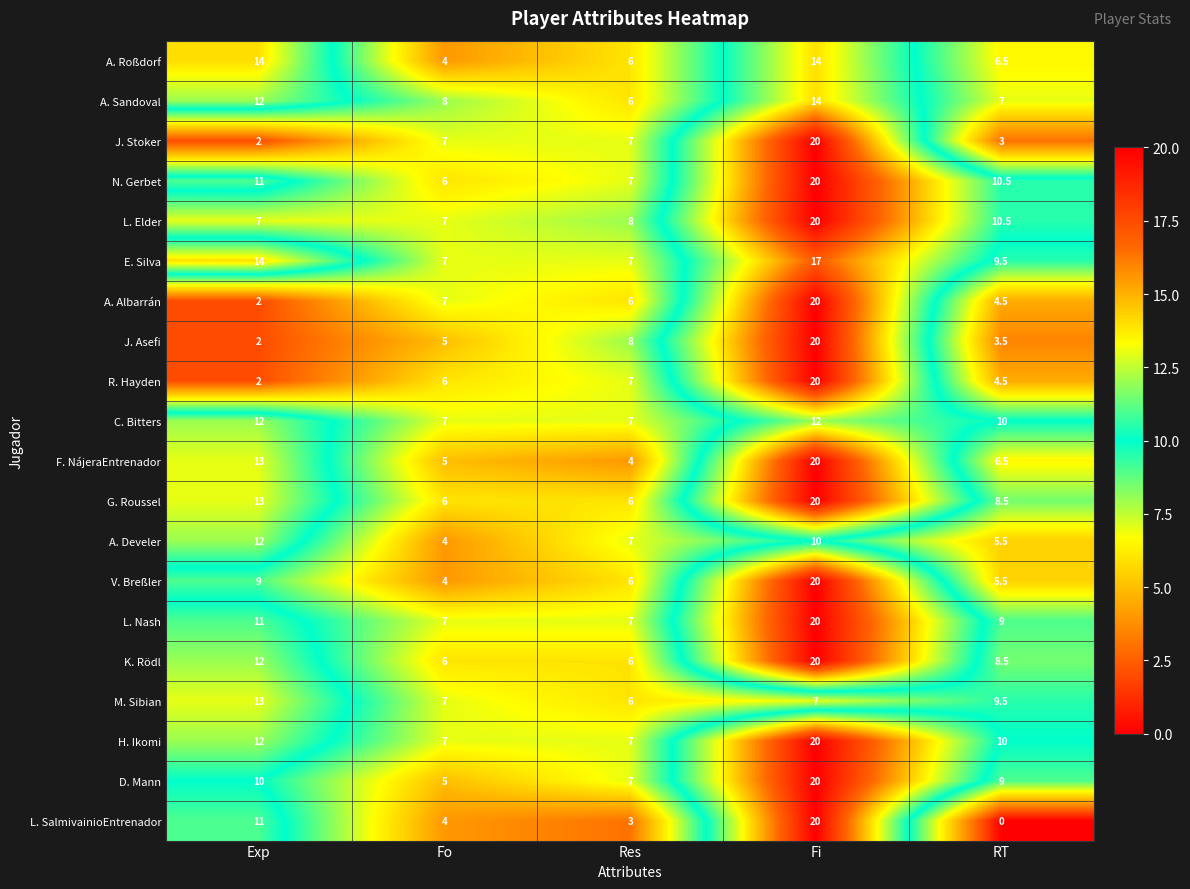

What value does the C. Bitters series have at Exp?

12.0